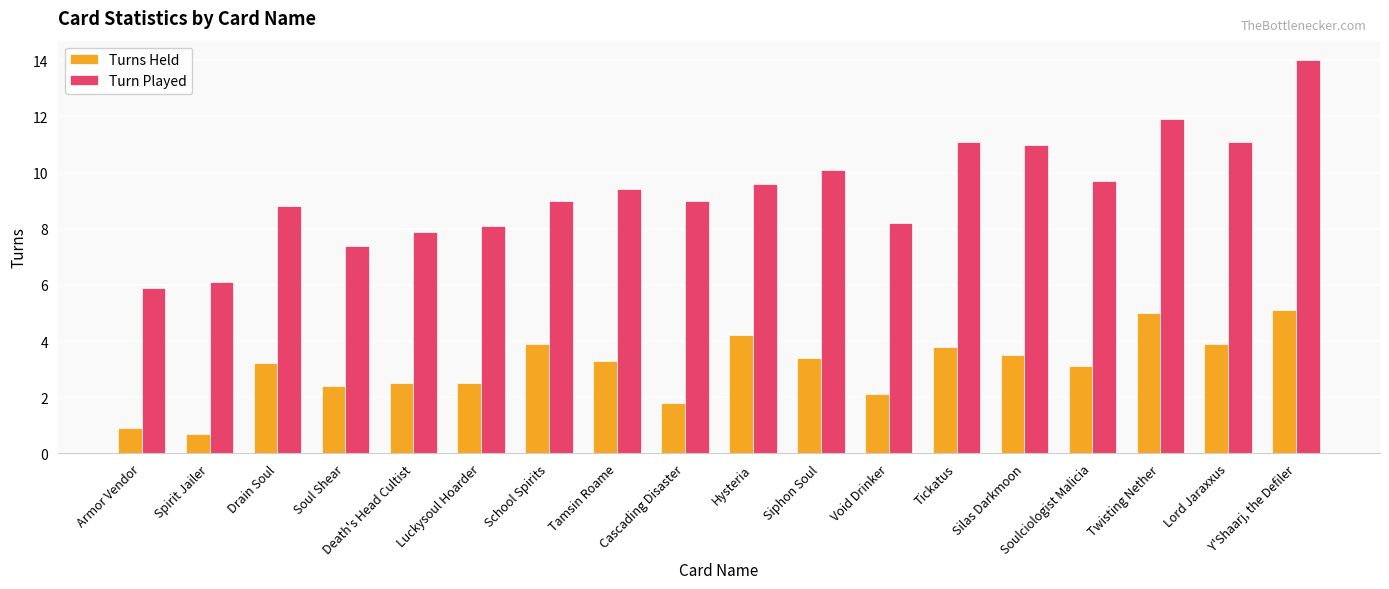

True or false: Turn Played has a value of 14.0 at Y'Shaarj, the Defiler.

True